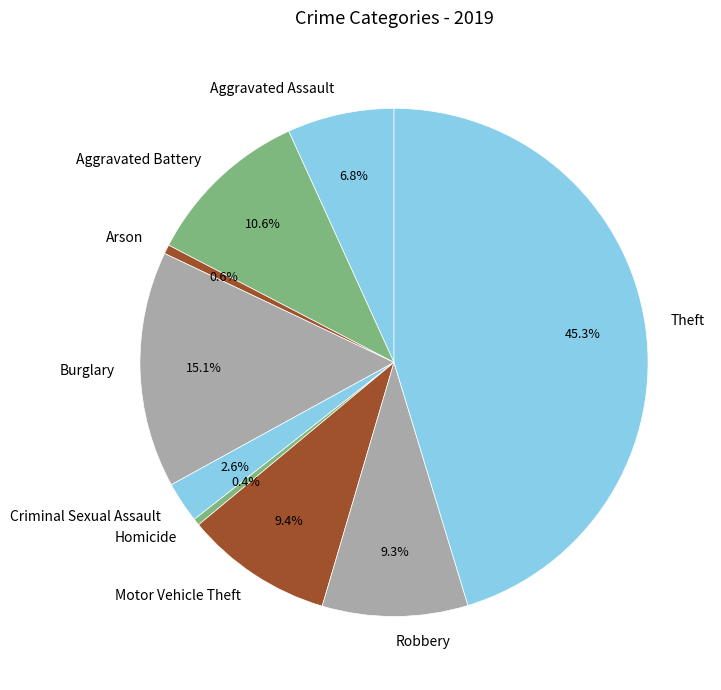

How many slices are in this pie chart?

9